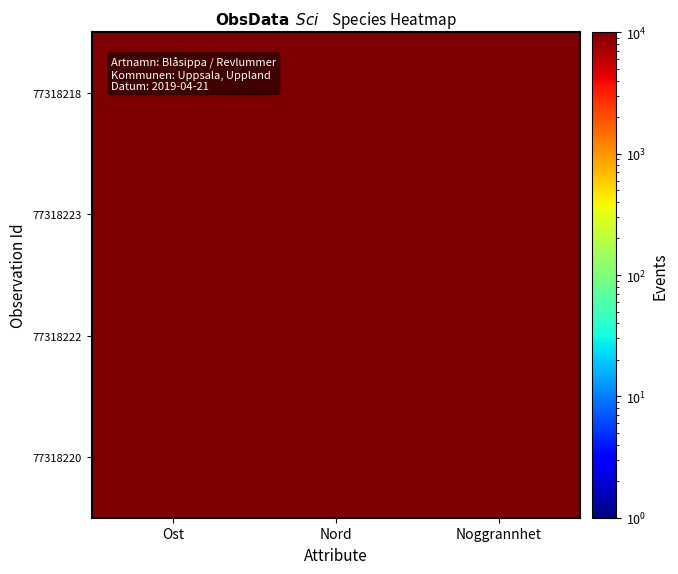

Count the number of categories in the chart.

3